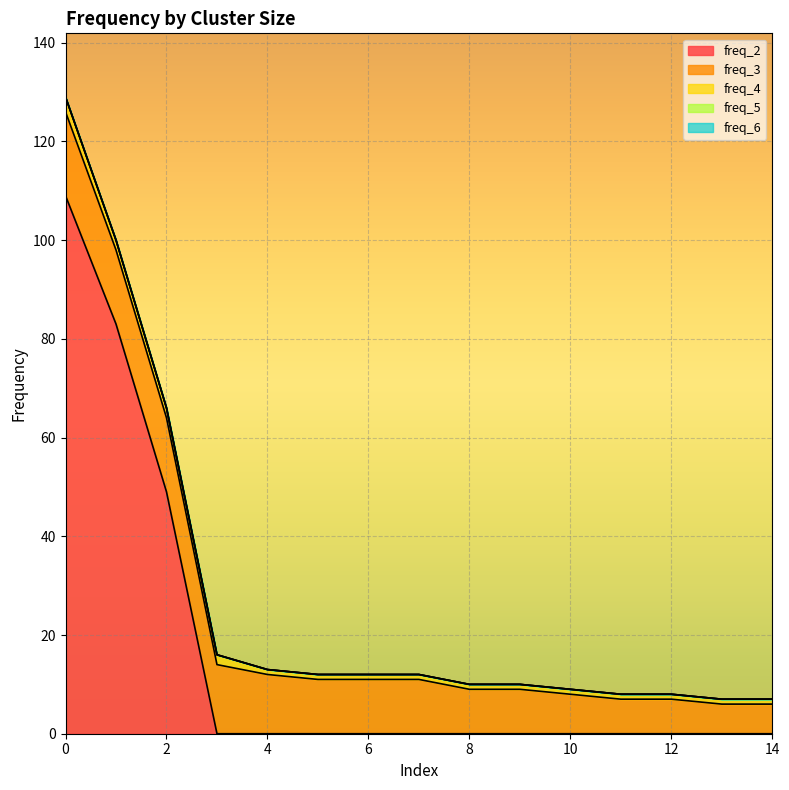

What is the lowest value of the freq_4 series?

1